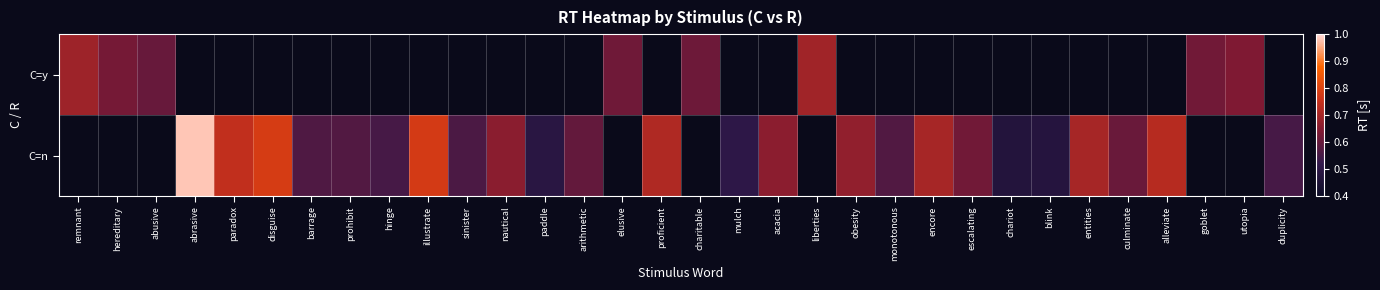

The value of C=n at obesity is 0.2. True or false?

False